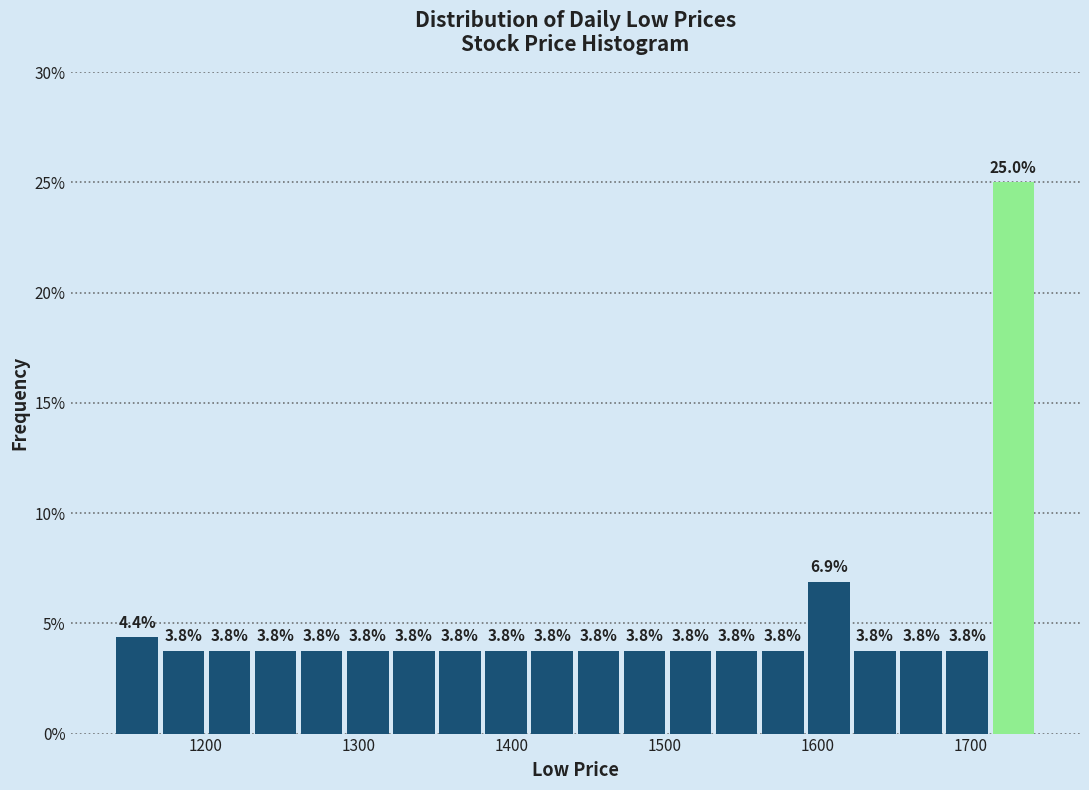

Read against the x-axis, roughly where is the centre of the tallest bar?

1730